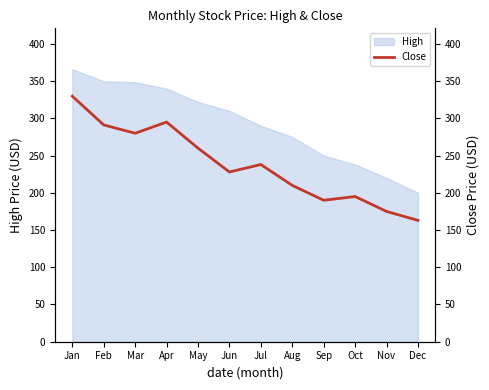

What is the sum of all values?

2854.9